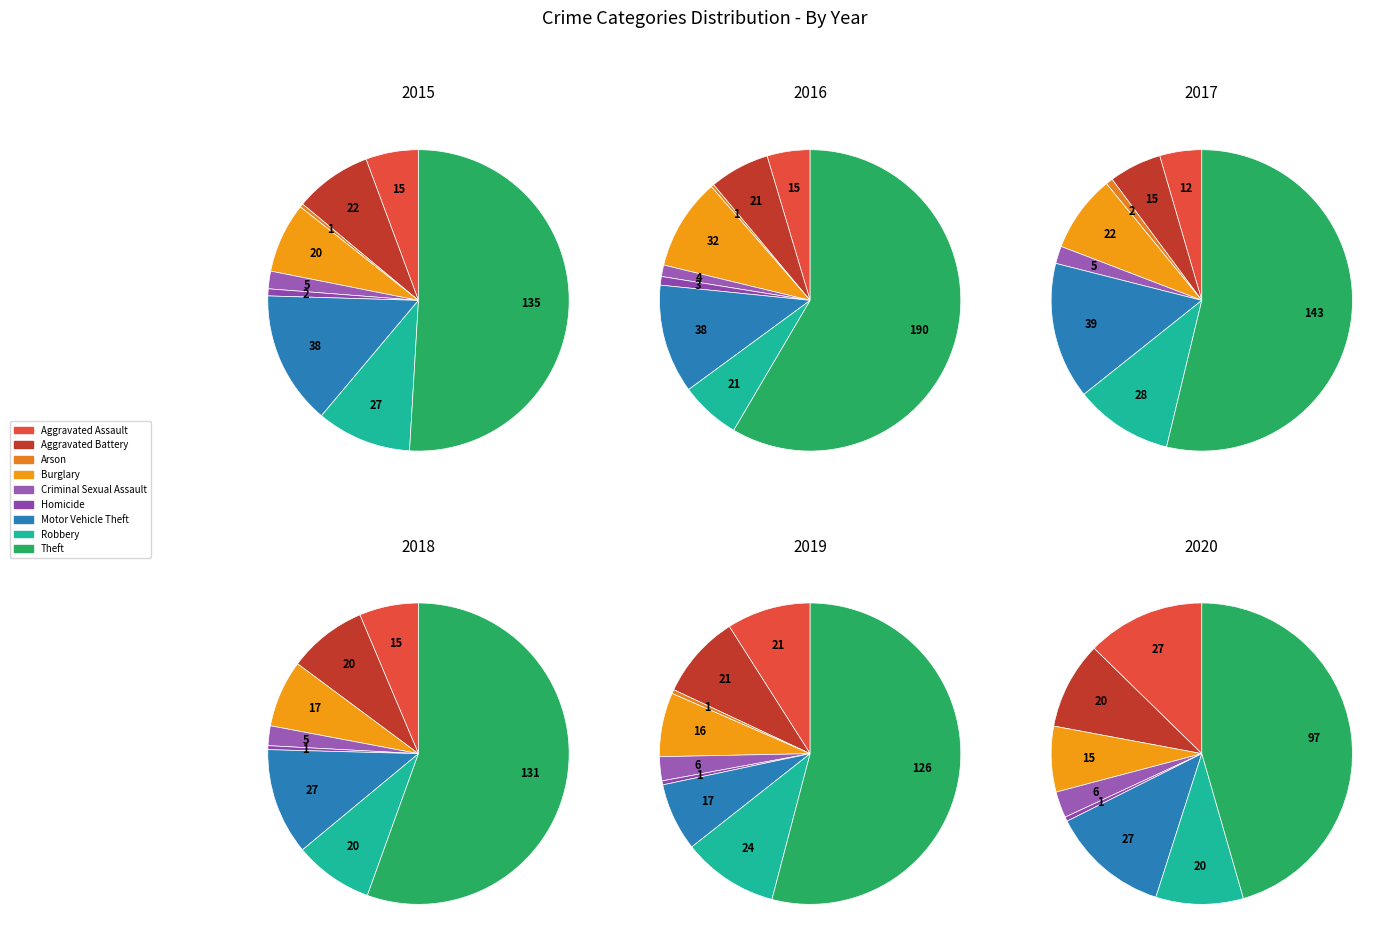

How many segments does this pie chart have?

9